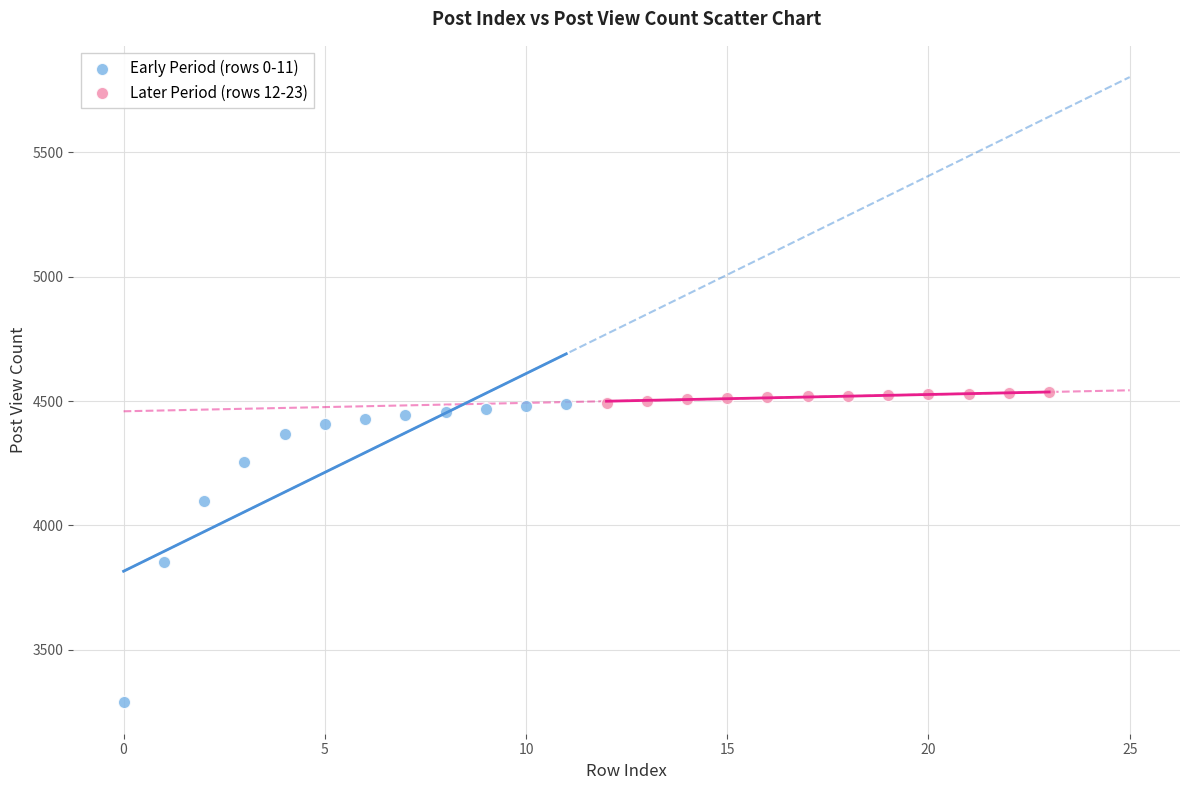

Which series has the largest Y range (max minus min)?

Early Period (rows 0-11)